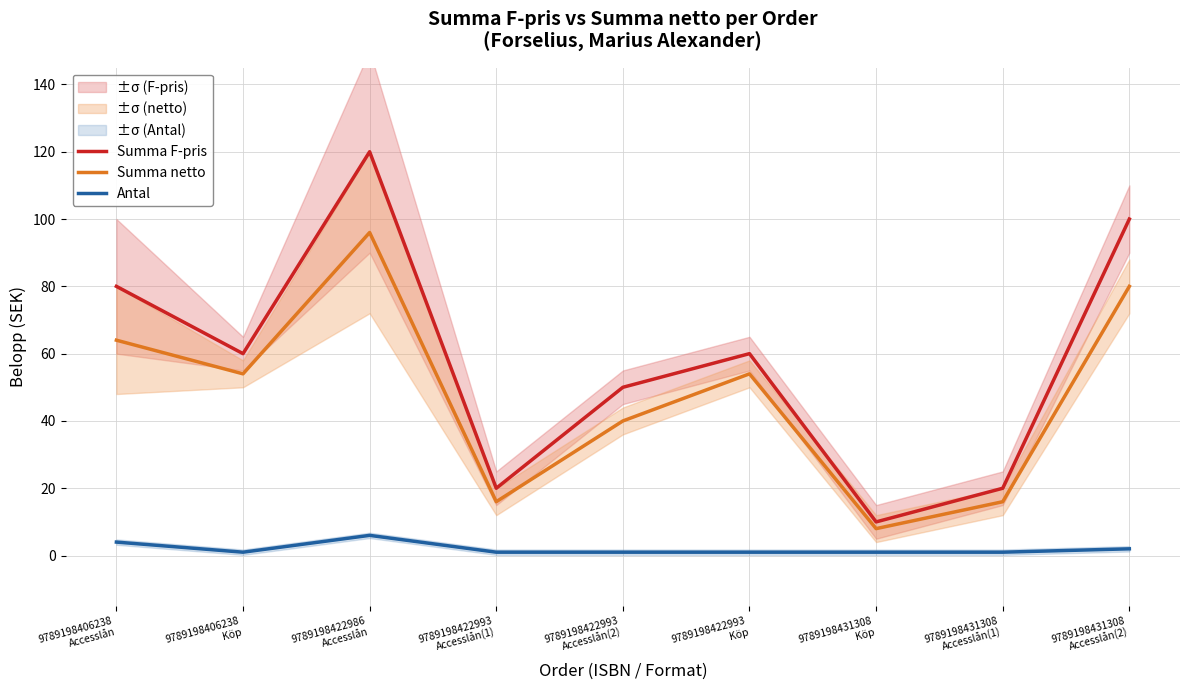

Reading right to left, extract all data points from this chart.

Summa F-pris: 100	20	10	60	50	20	120	60	80
Summa netto: 80	16	8	54	40	16	96	54	64
Antal: 2	1	1	1	1	1	6	1	4